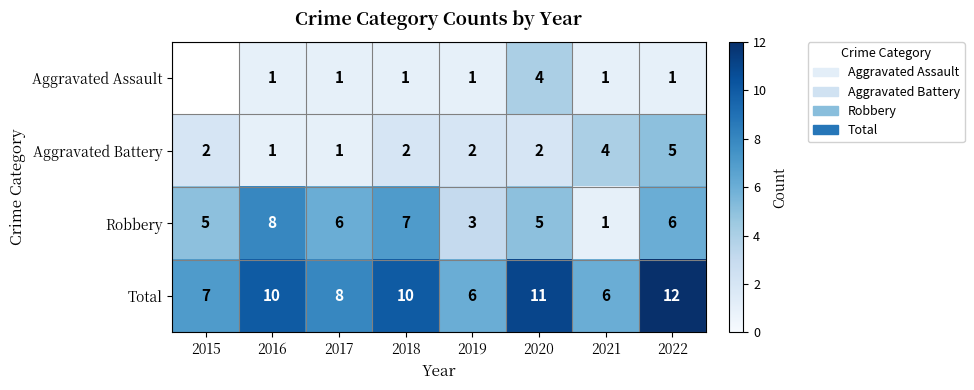

What is the sum of all Total values?

70